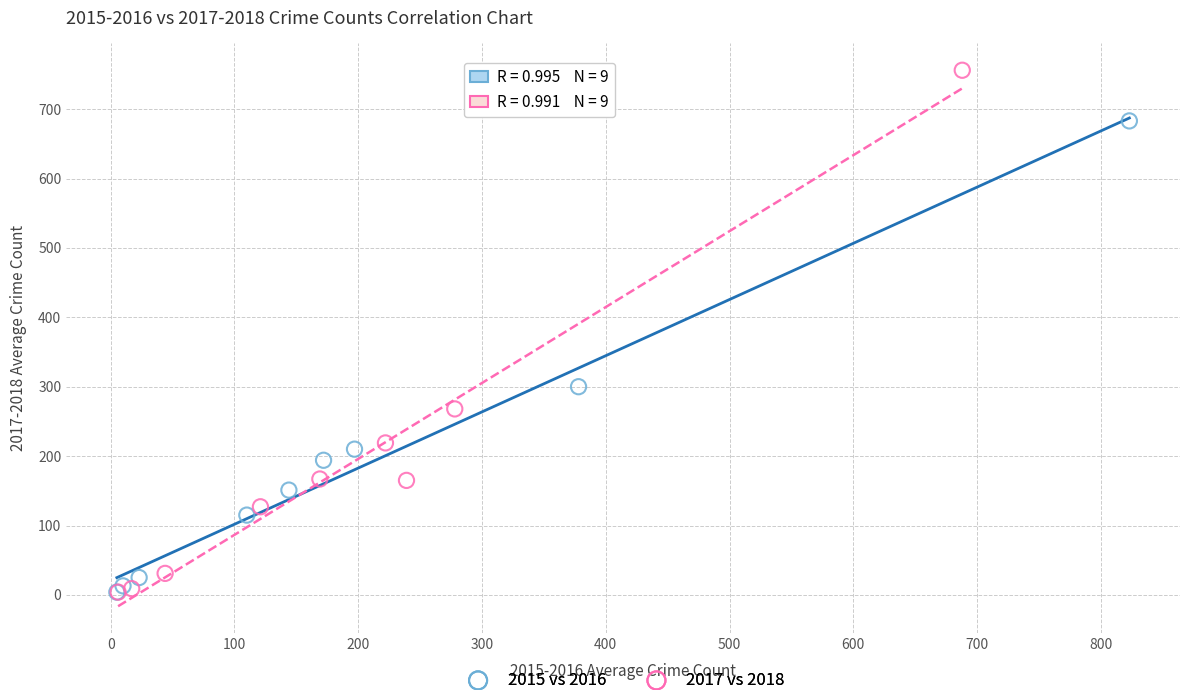

Which series has the largest Y range (max minus min)?

2017 vs 2018